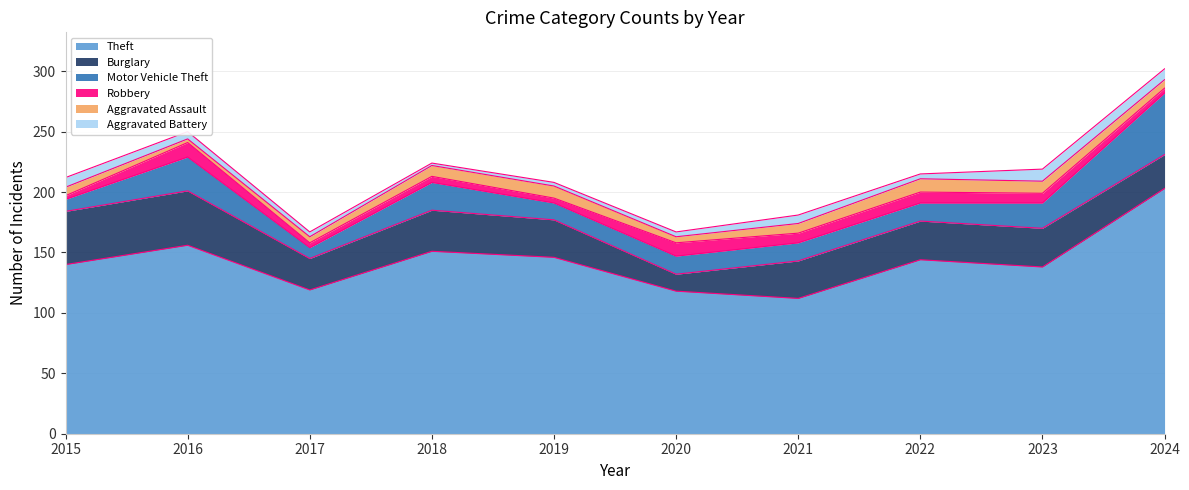

How many interior local peaks does the Motor Vehicle Theft series have?

2